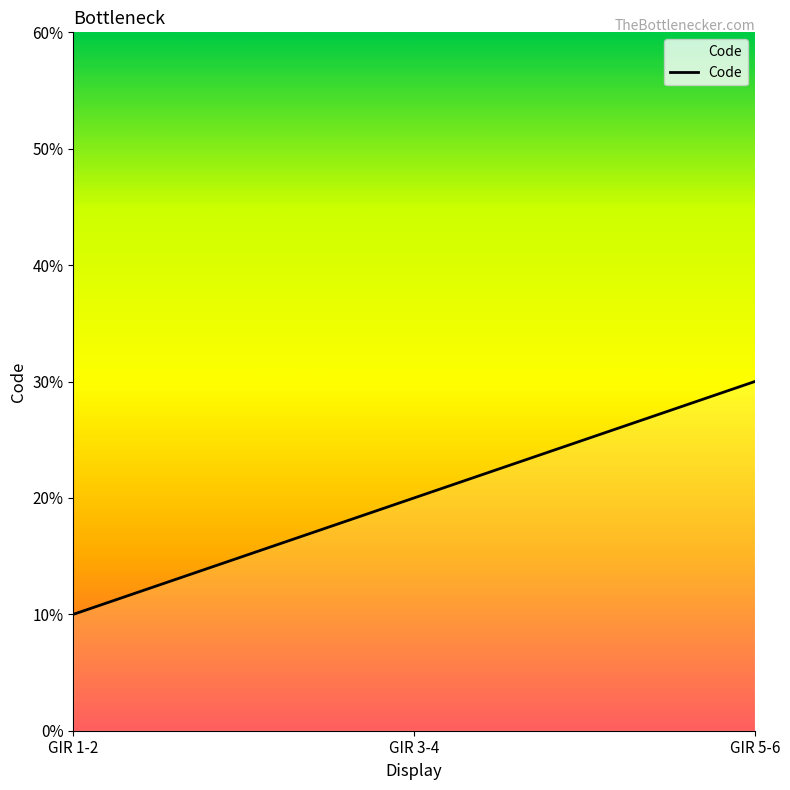

Which label corresponds to the smallest value in the chart?

GIR 1-2